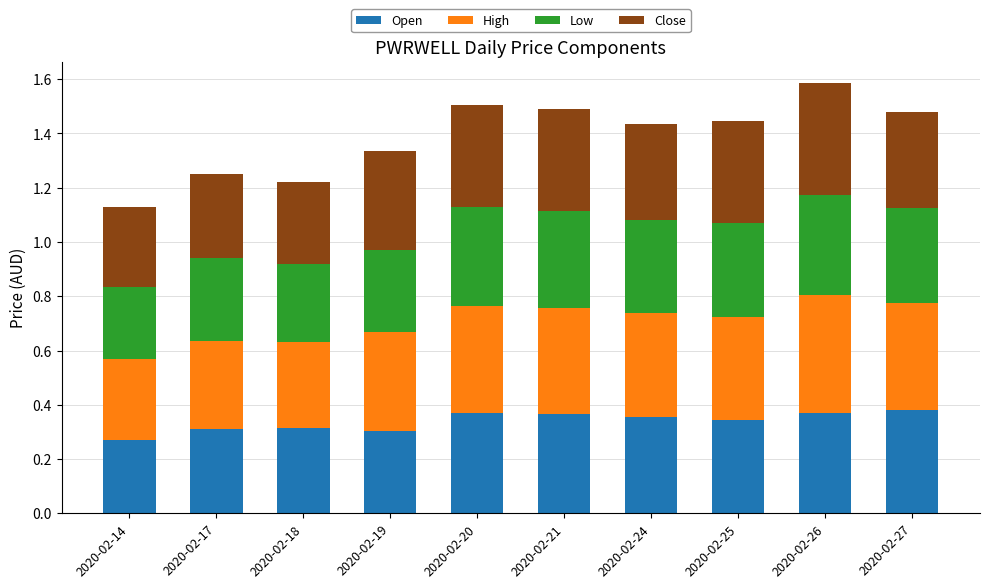

At which label does Open reach its minimum?

2020-02-14